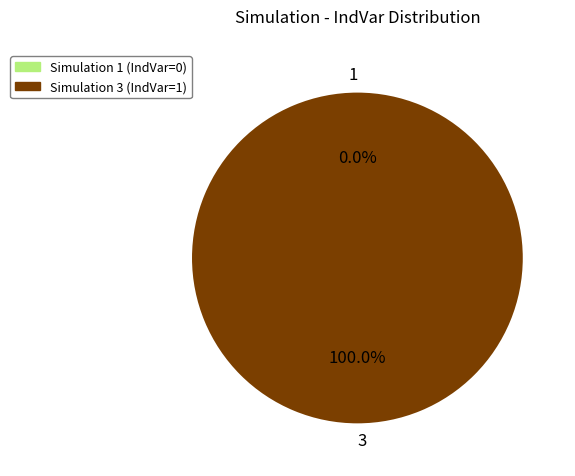

To the nearest percent, what is the average slice percentage?

50%